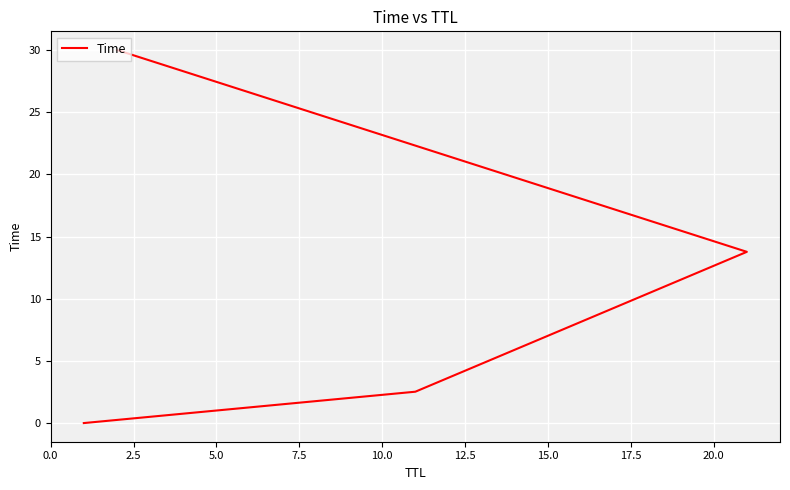

Is it true that the value at 5.0 is 6.6?

False